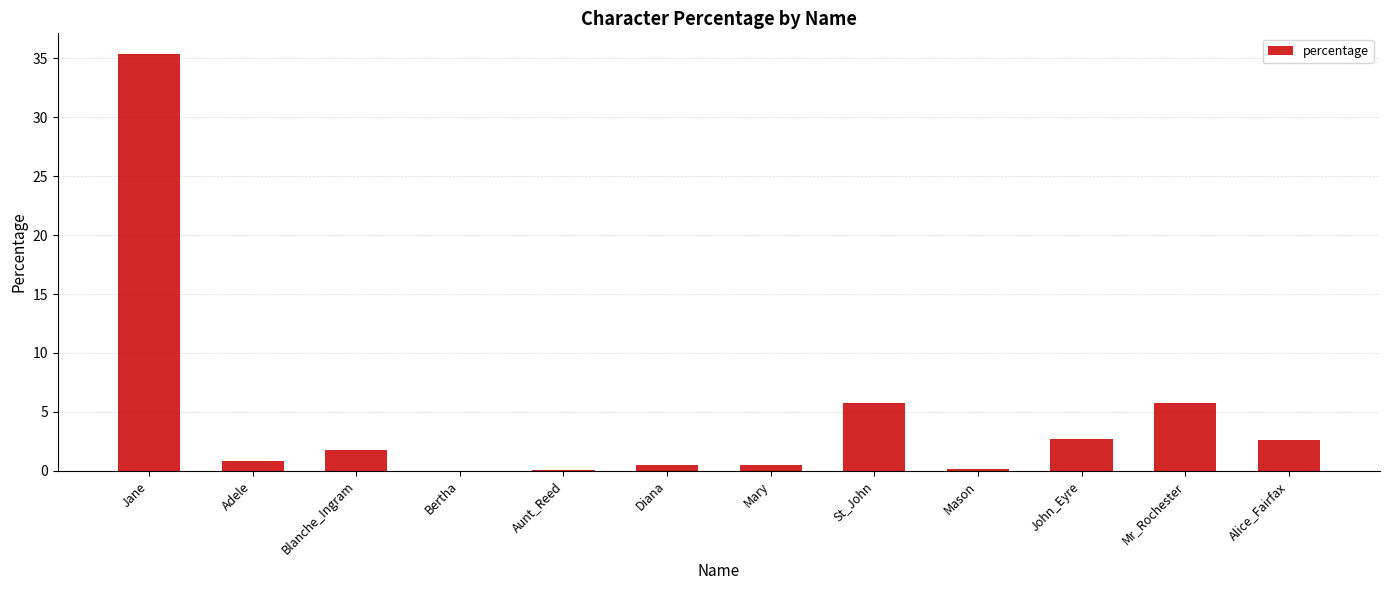

How many series are shown in this chart?

1